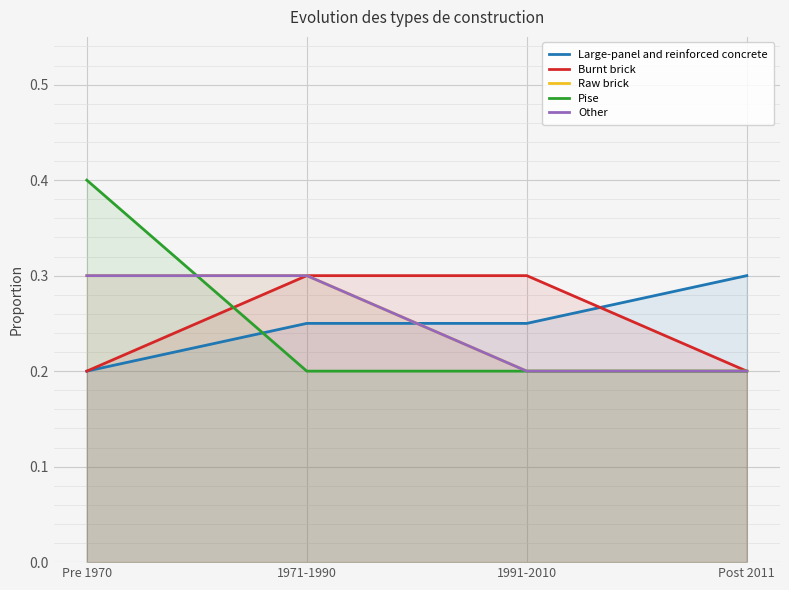

At which category is the sum across all series the highest?

Pre 1970